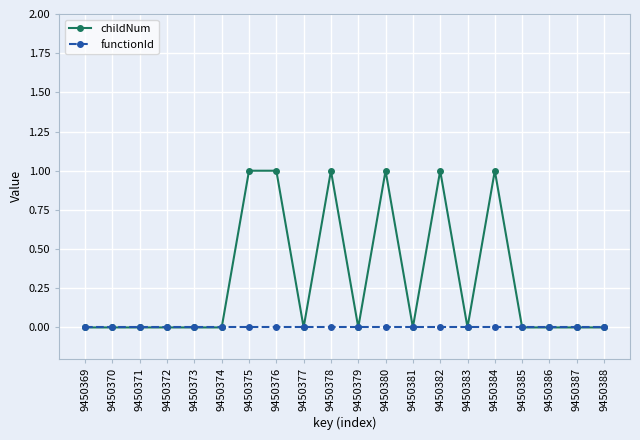

True or false: childNum has more than 2 points higher than both neighbors.

True